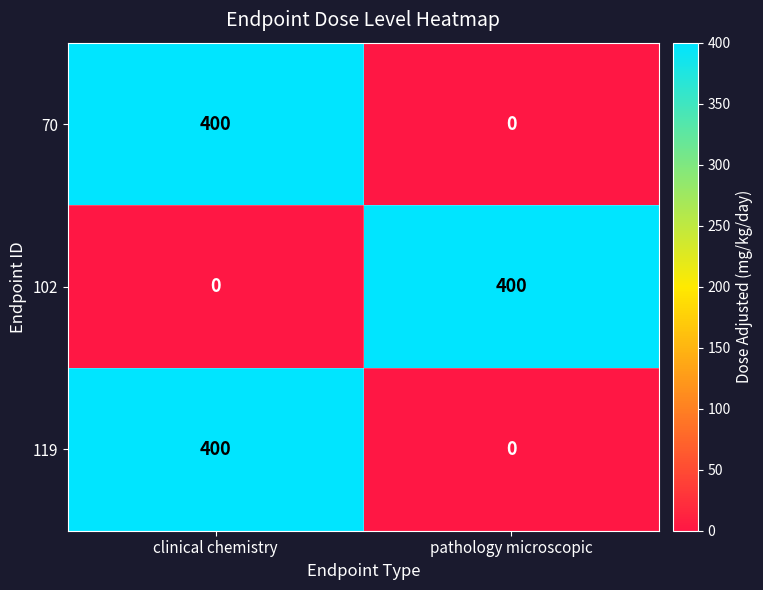

True or false: 119 has a value of 0 at pathology microscopic.

True